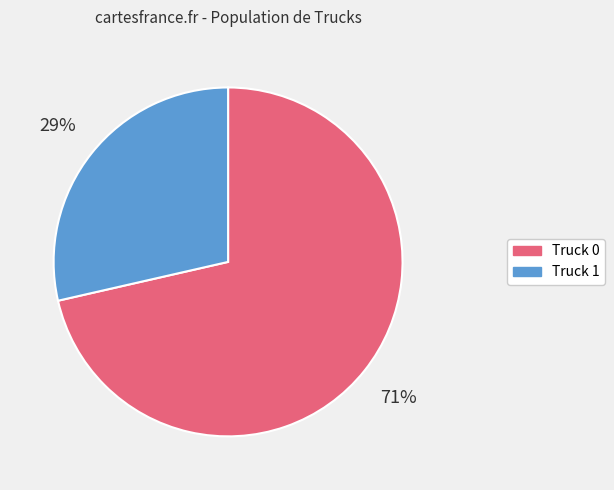

Rank the categories by value from lowest to highest.

Truck 1, Truck 0